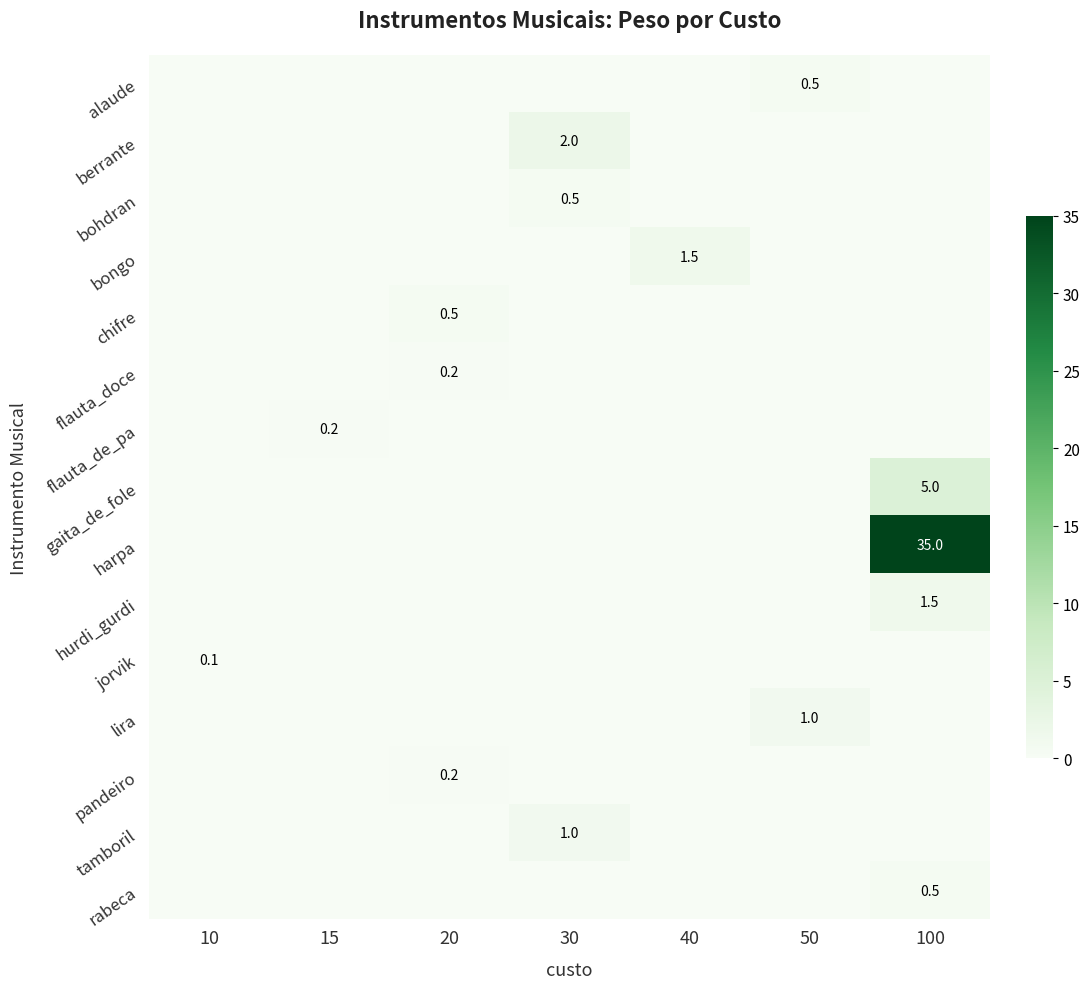

At how many categories does at least one series exceed 1?

3